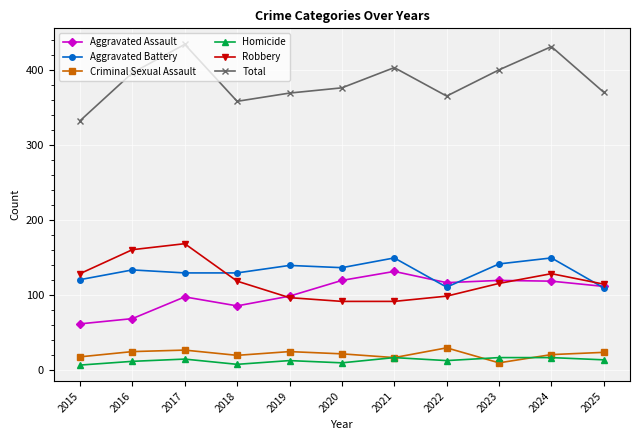

Which series has the widest spread of values?

Total